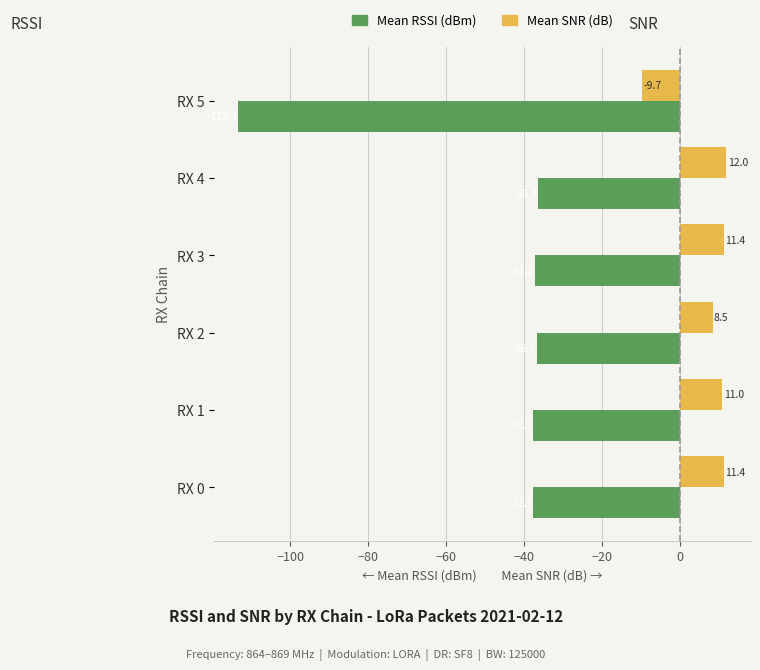

At which category is the sum across all series the highest?

RX 4